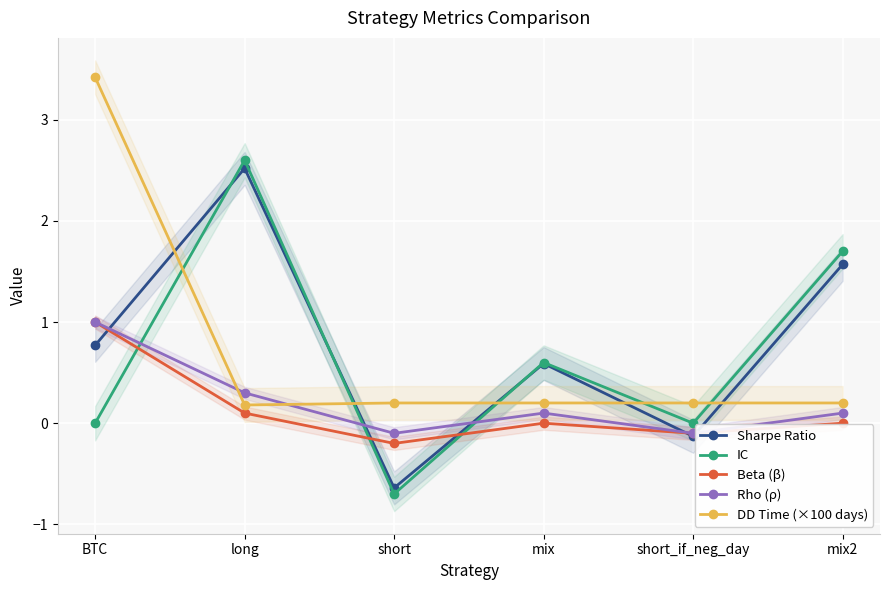

Is it true that Sharpe Ratio equals -0.1 at short_if_neg_day?

True